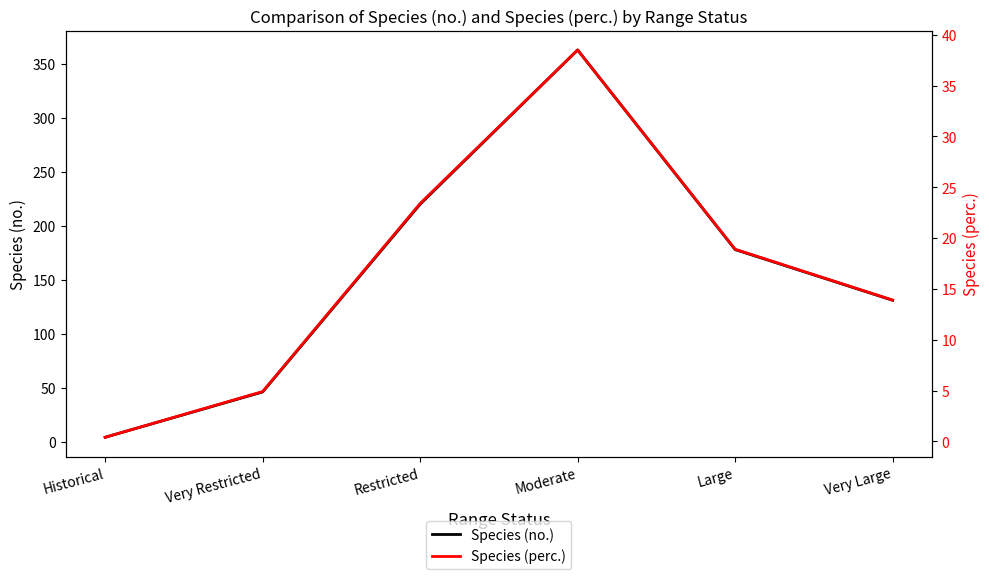

What is the approximate value of Species (perc.) at Restricted?

23.4